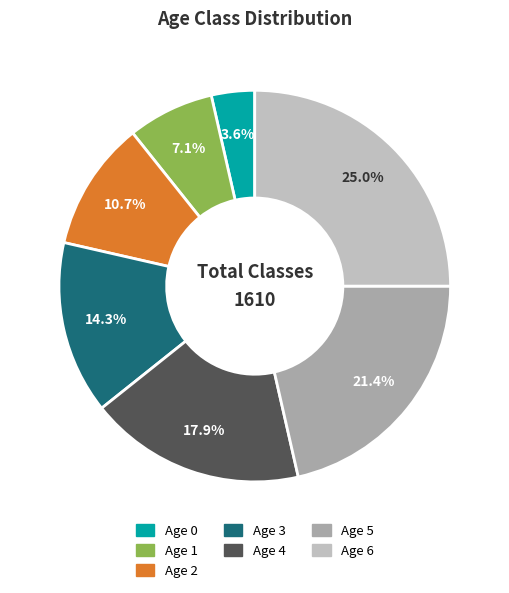

To the nearest percent, what is the average slice percentage?

14%